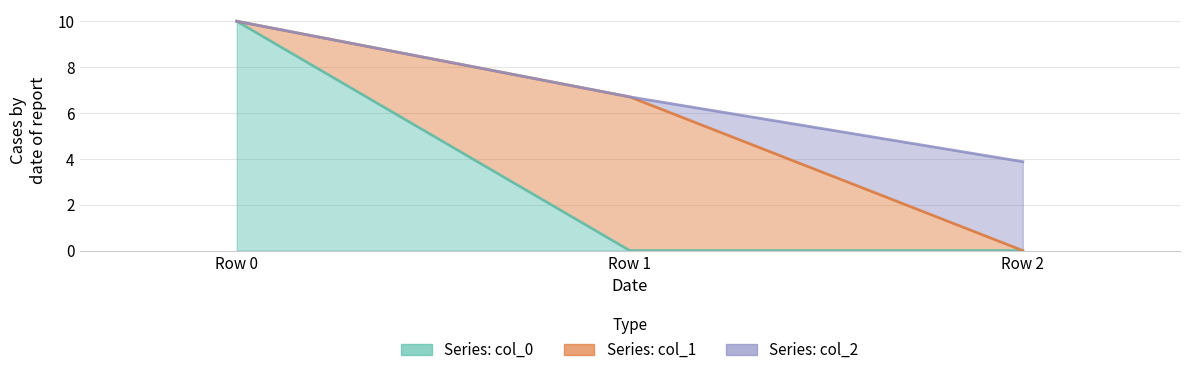

How many values in col_2 are above zero?

1